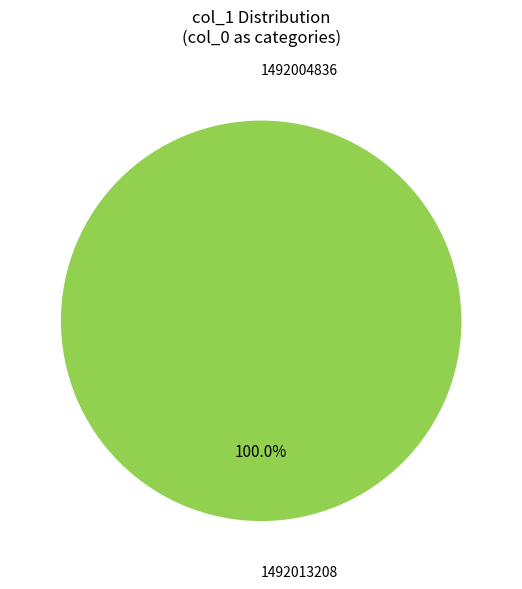

What is the smallest slice in the pie chart?

1492004836